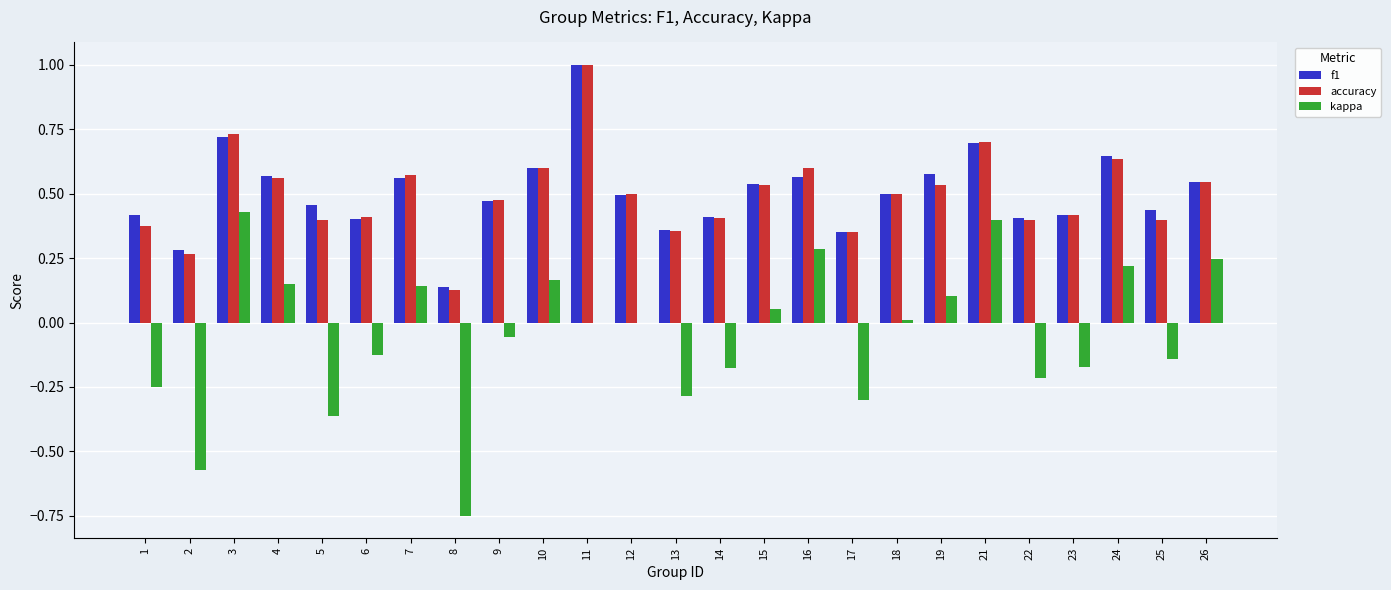

At which category is the sum across all series the highest?

11